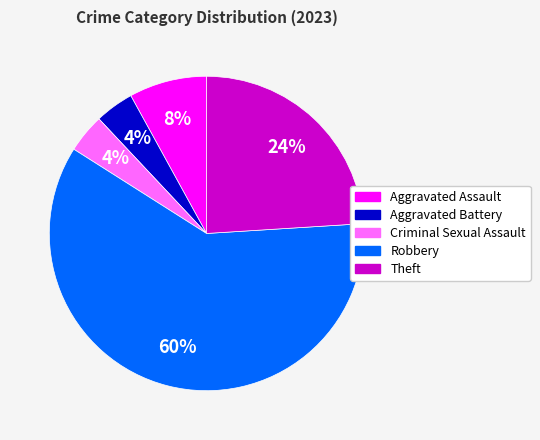

What percentage is the Aggravated Assault slice, to the nearest percent?

8%